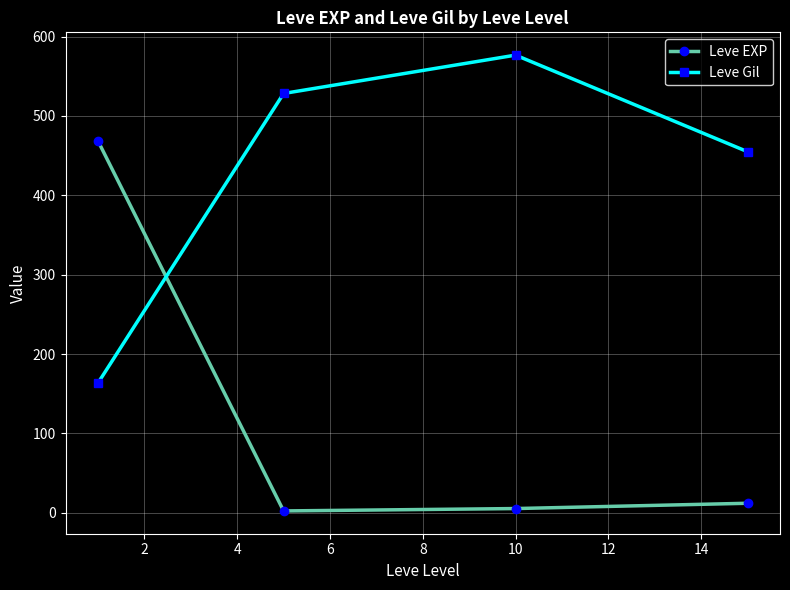

What is the difference between the second highest and second lowest values in the Leve Gil series?

73.3